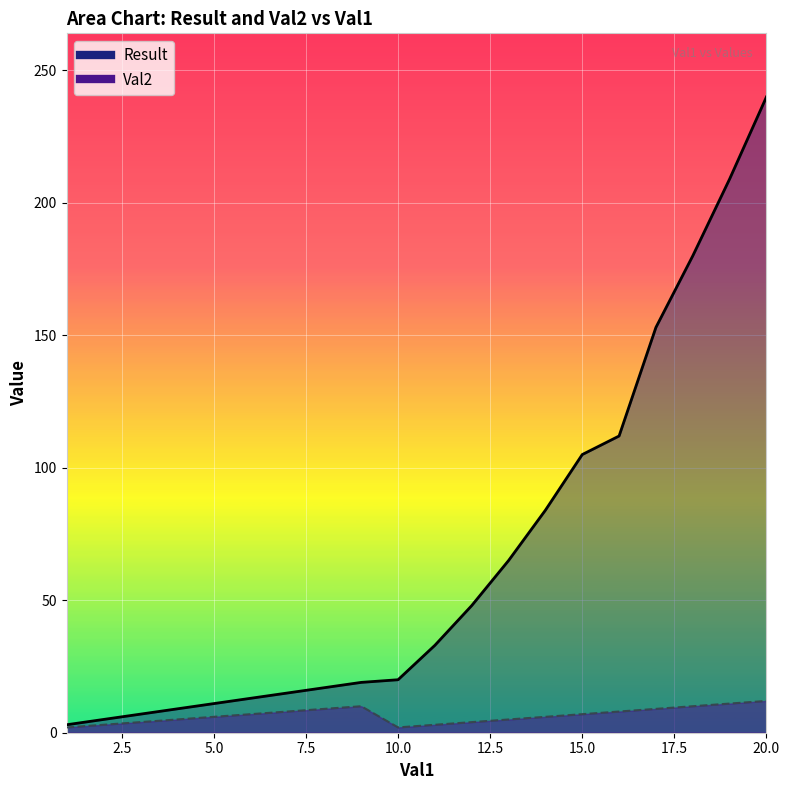

Which series changed the most between 8 and 19?

Result